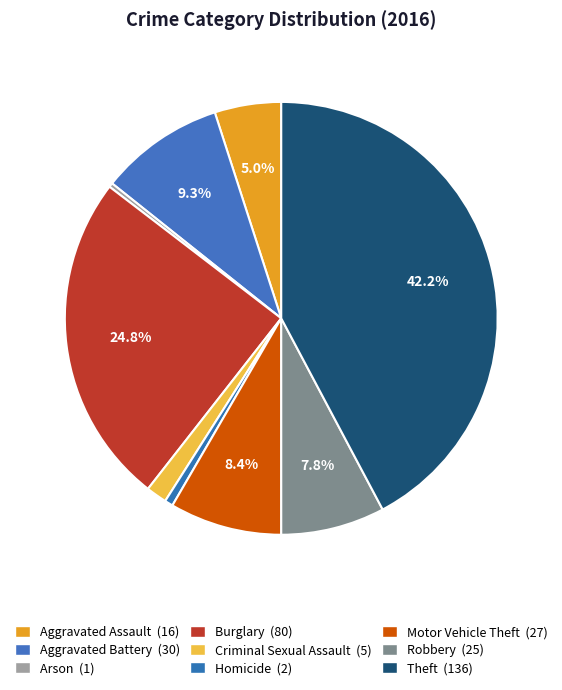

Which category has the biggest portion of the pie?

Theft